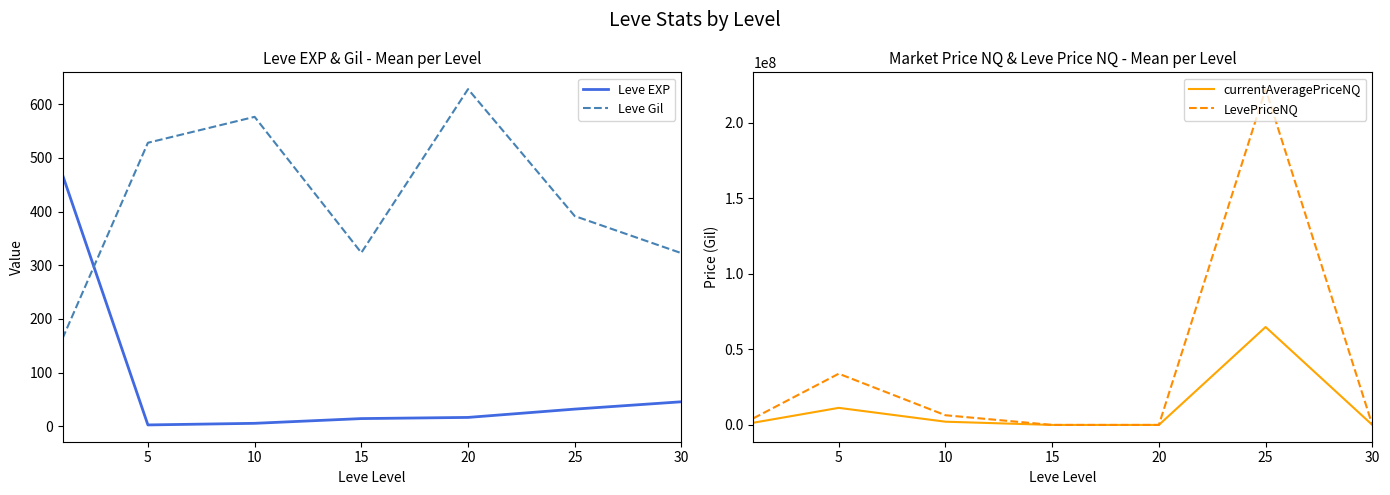

In LevePriceNQ, how many points are higher than both neighbors (excluding endpoints)?

2